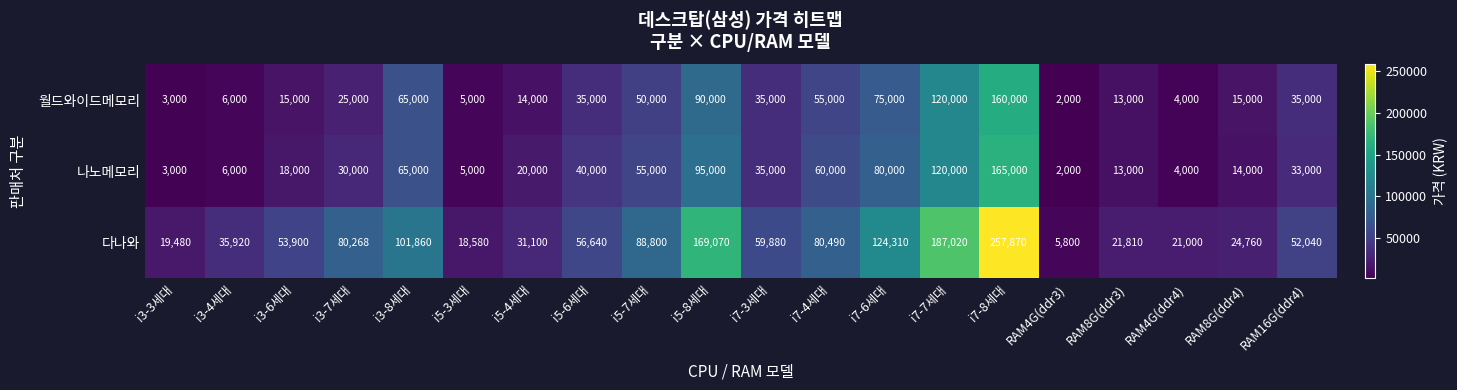

At which label does 나노메모리 first exceed 33000?

i3-8세대